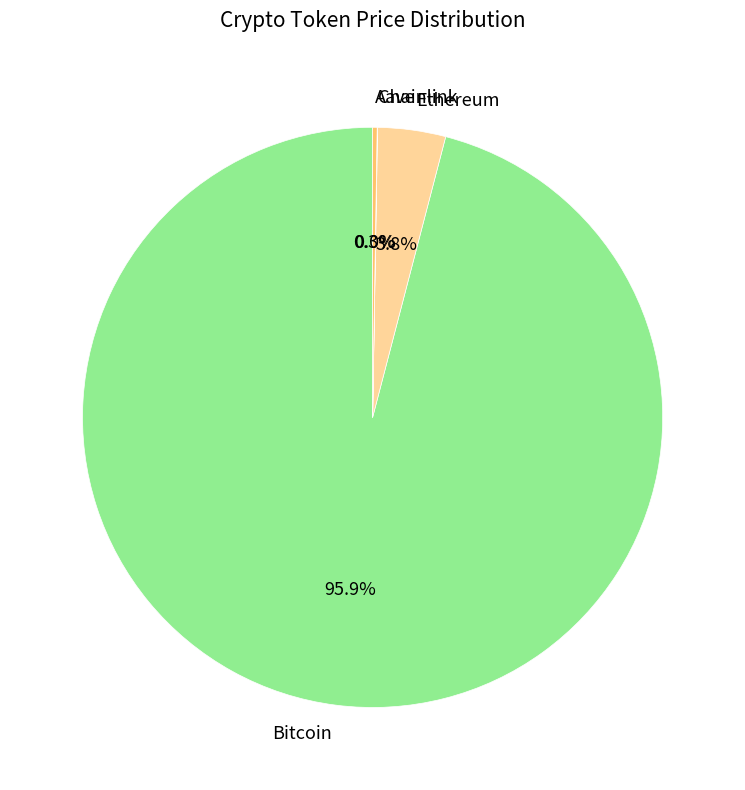

Which category accounts for the majority?

Bitcoin